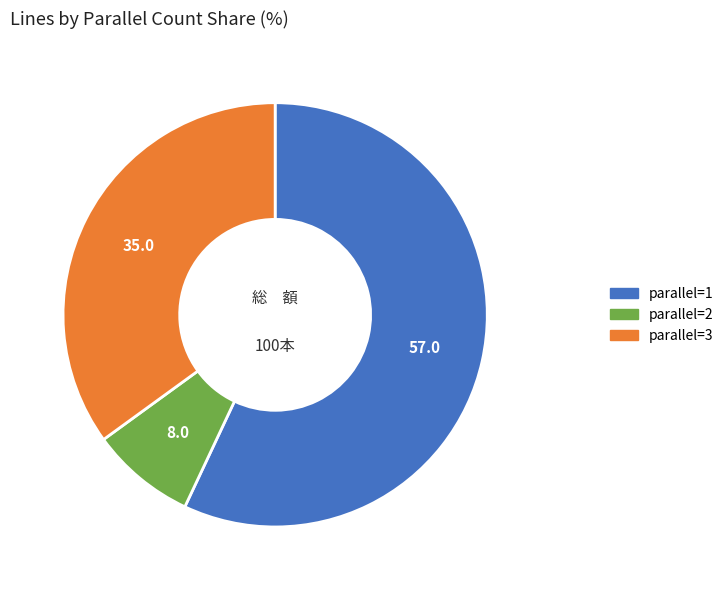

Is there any slice that represents more than half of the pie?

Yes